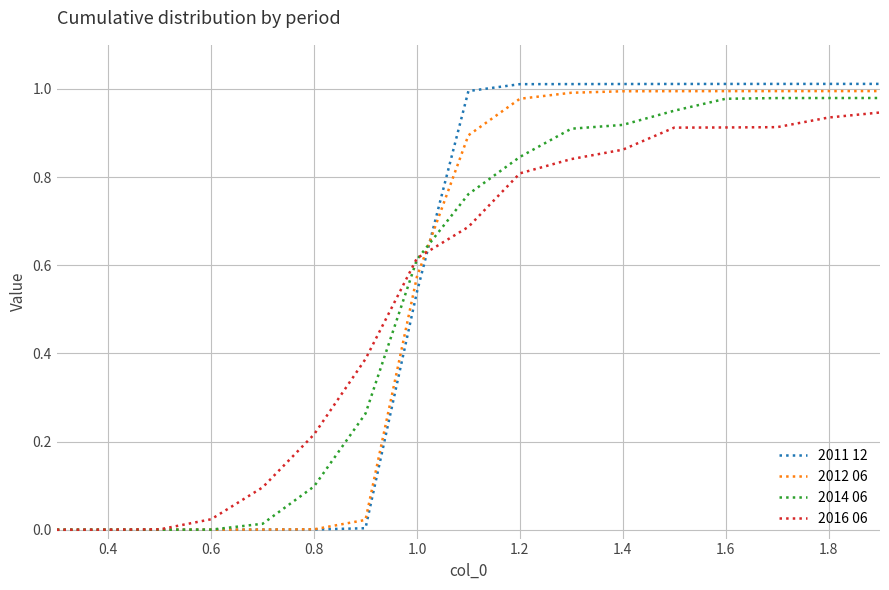

Rank the series by their maximum value, from highest to lowest.

2011 12, 2012 06, 2014 06, 2016 06